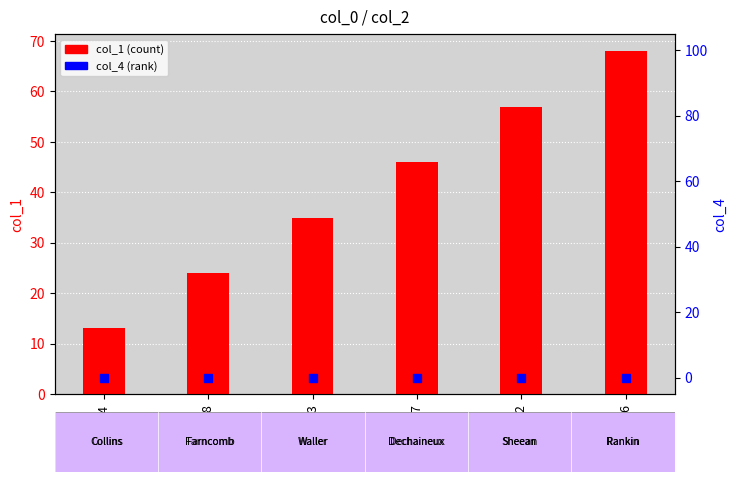

What is the total value across all series at 3456?

68